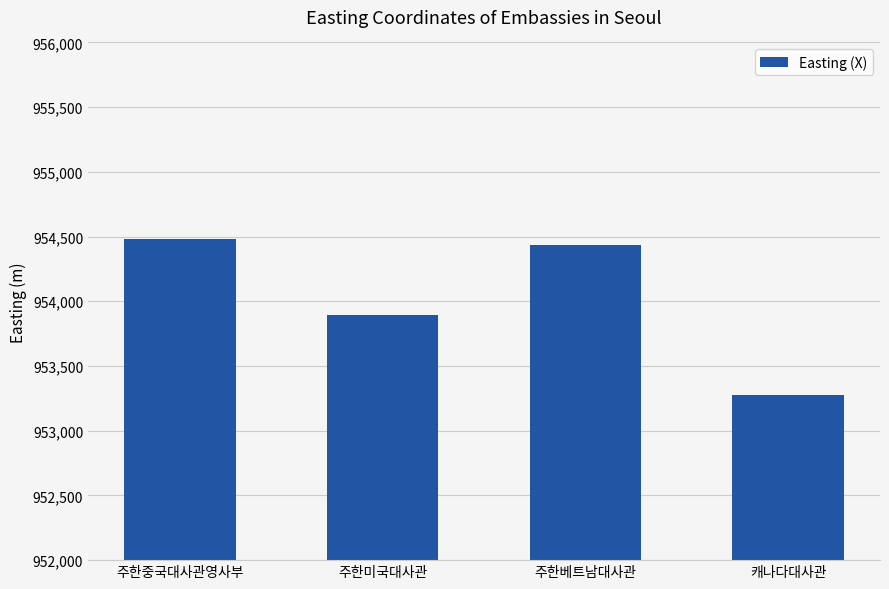

List the labels in order of value, largest first.

주한중국대사관영사부, 주한베트남대사관, 주한미국대사관, 캐나다대사관